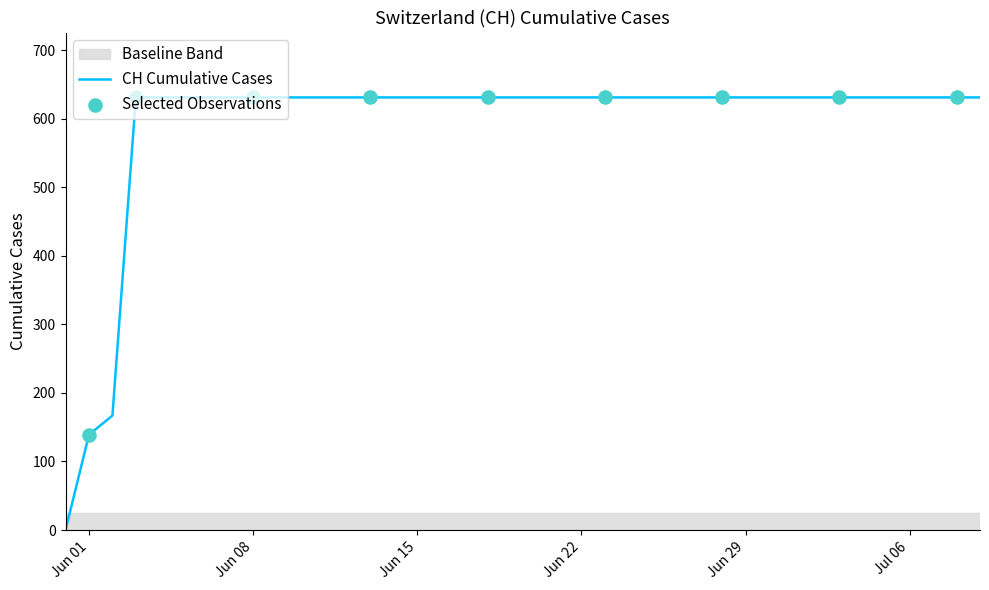

What is the maximum value shown in the chart?

631